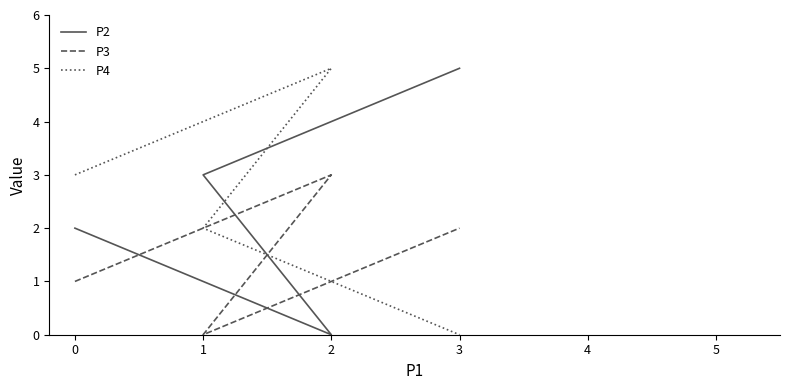

The value of P2 at 1 is 5. True or false?

False